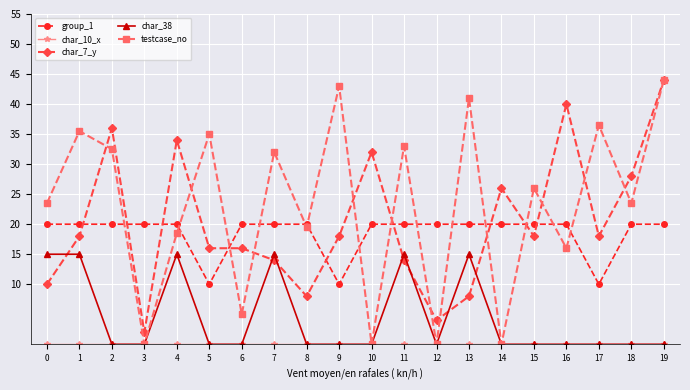

Does the chart have visible grid lines?

Yes